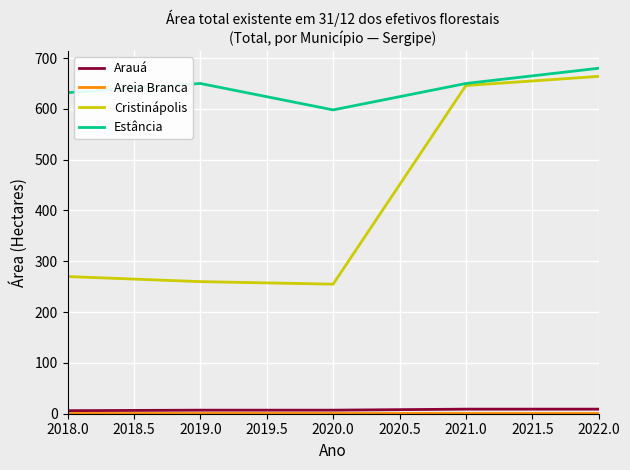

Between 2020.0 and 2022.0, which series saw the biggest shift?

Cristinápolis